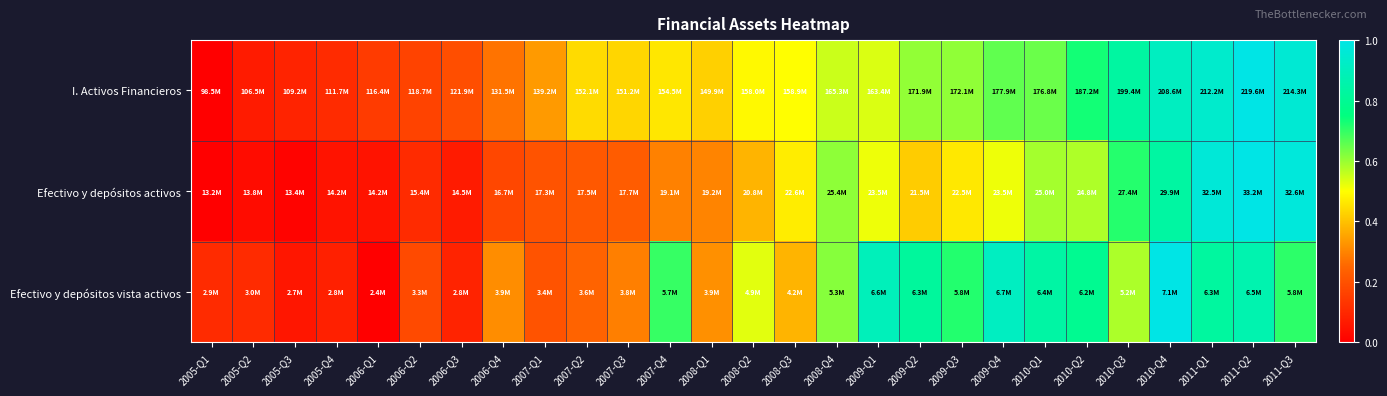

What is the maximum value shown in the chart?

1.0